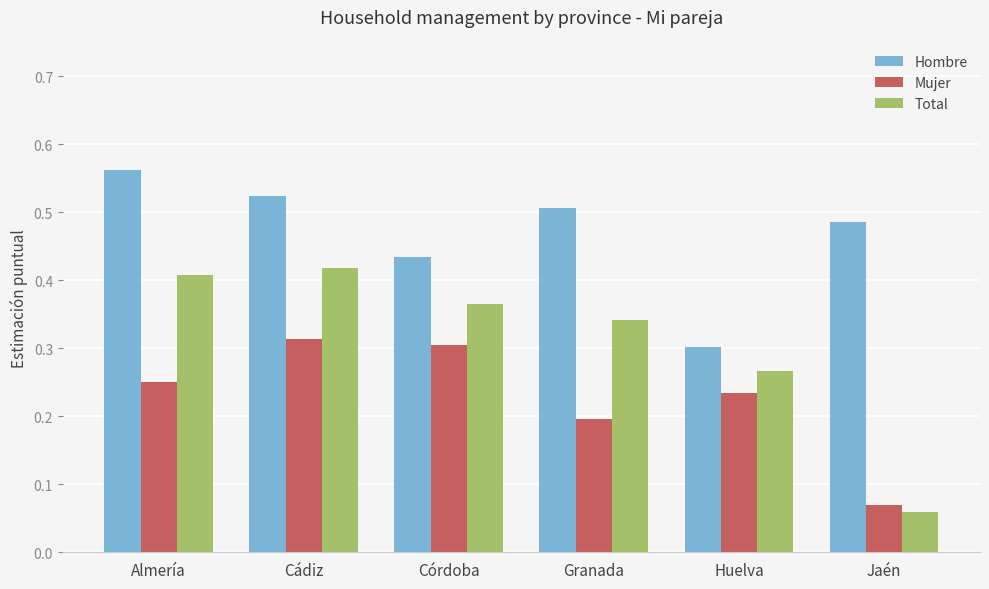

The Mujer series shows 0.2 at Huelva. True or false?

True